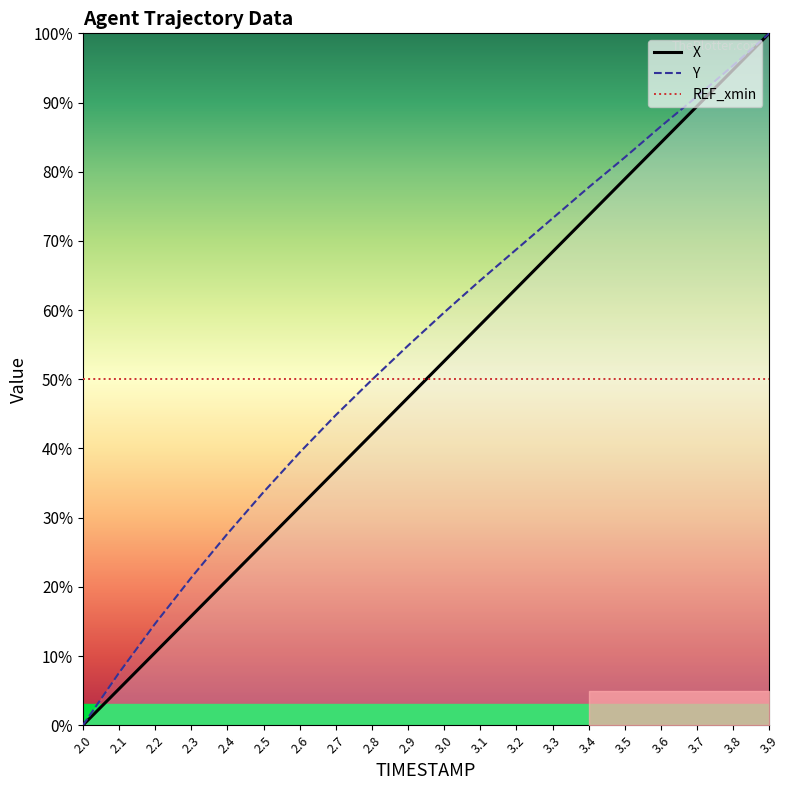

Between 2.5 and 2.6, which series saw the biggest shift?

Y